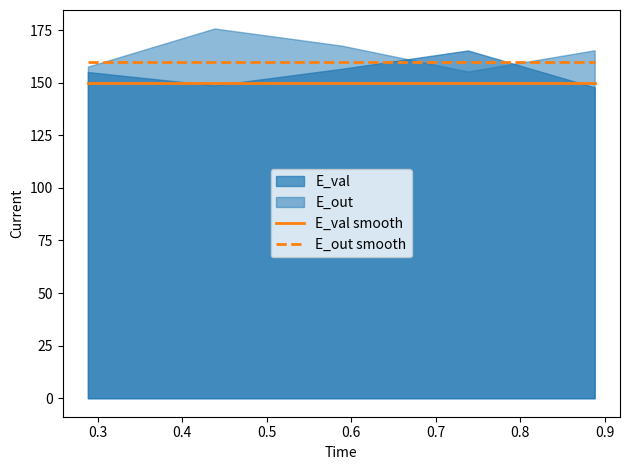

True or false: E_out smooth and E_val smooth cross at least once.

False